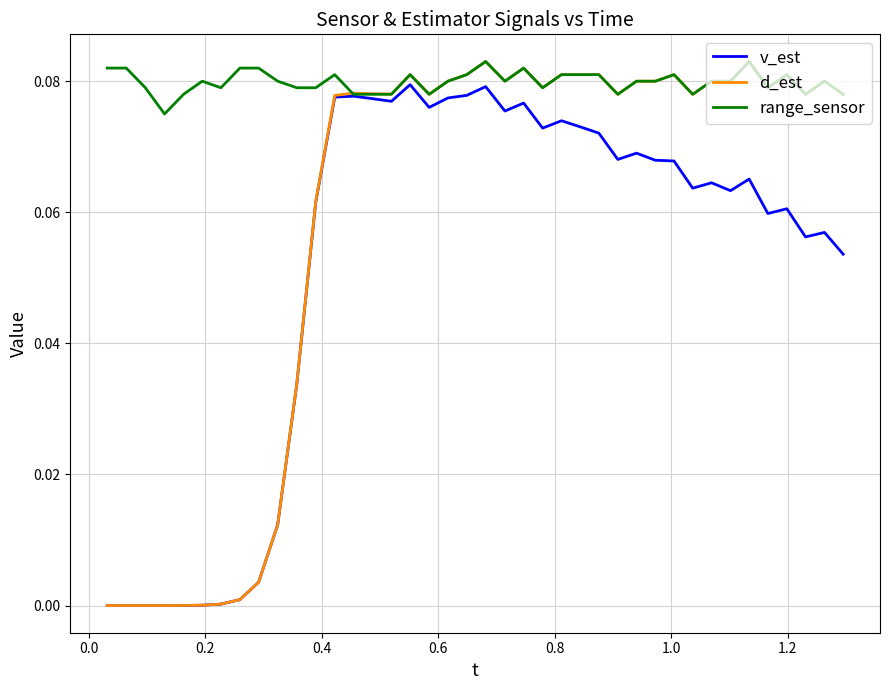

In d_est, how many points are higher than both neighbors (excluding endpoints)?

9